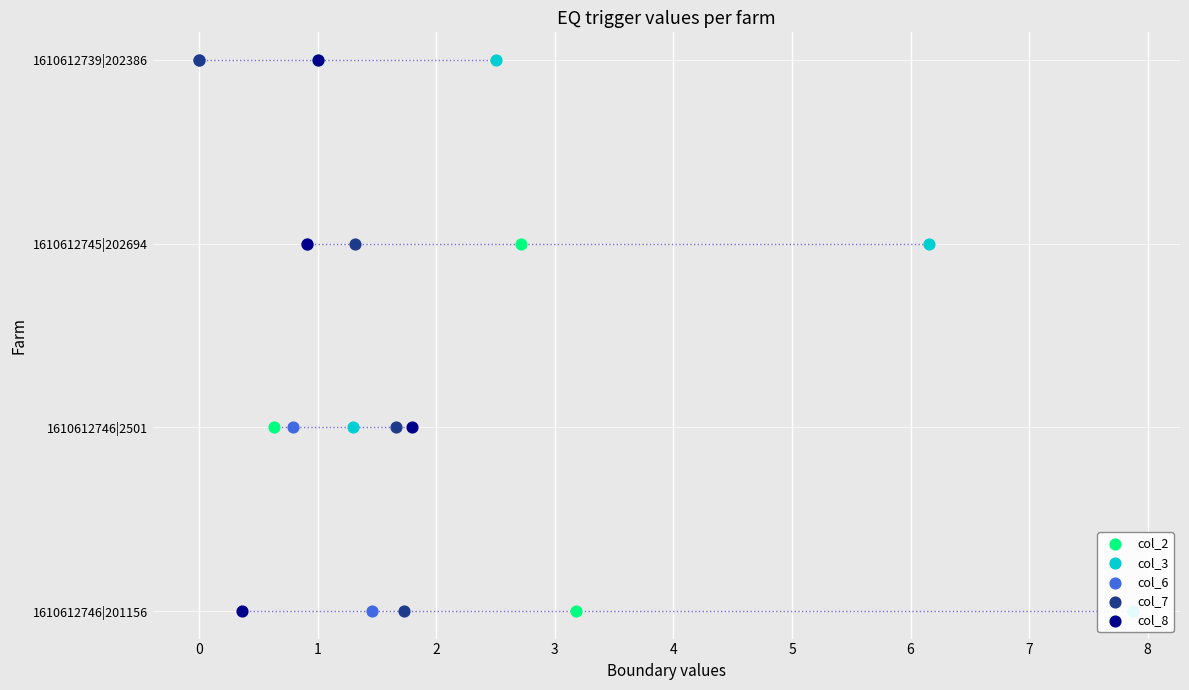

What is the total value across all series at 2?

15